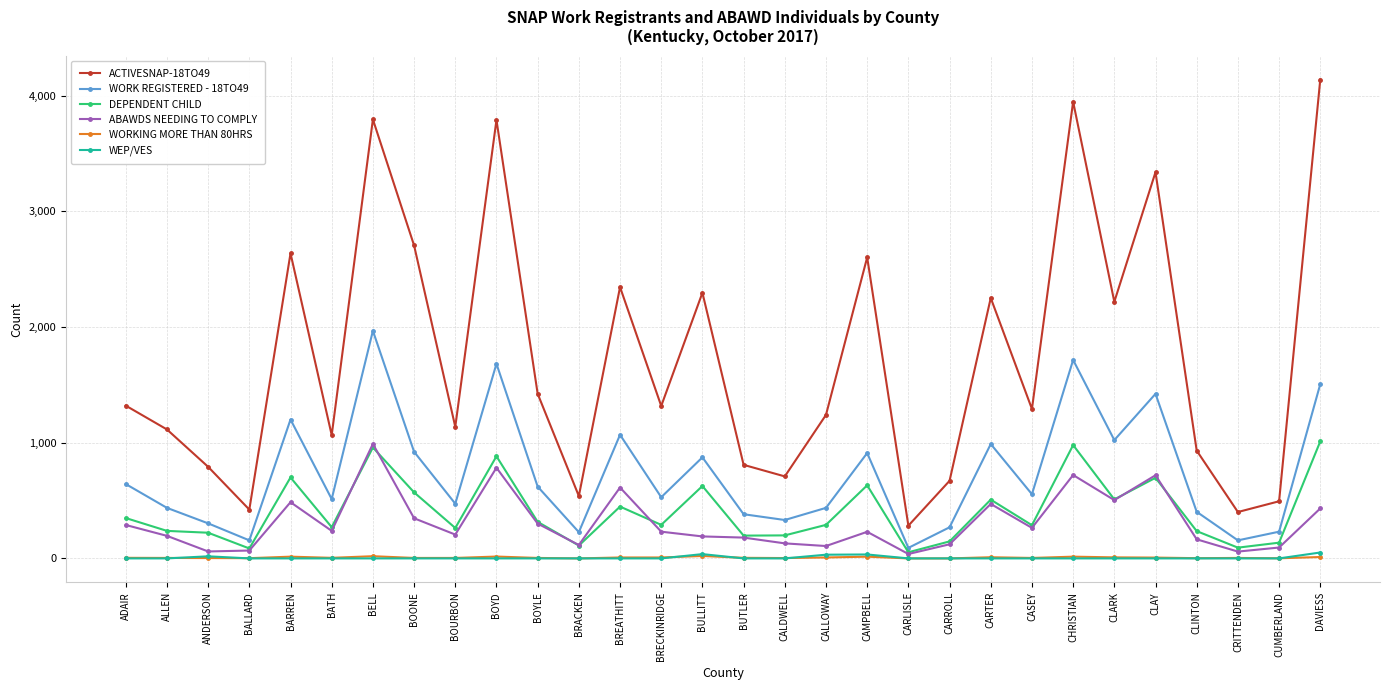

What is the label of the 9th point from the left?

BOURBON